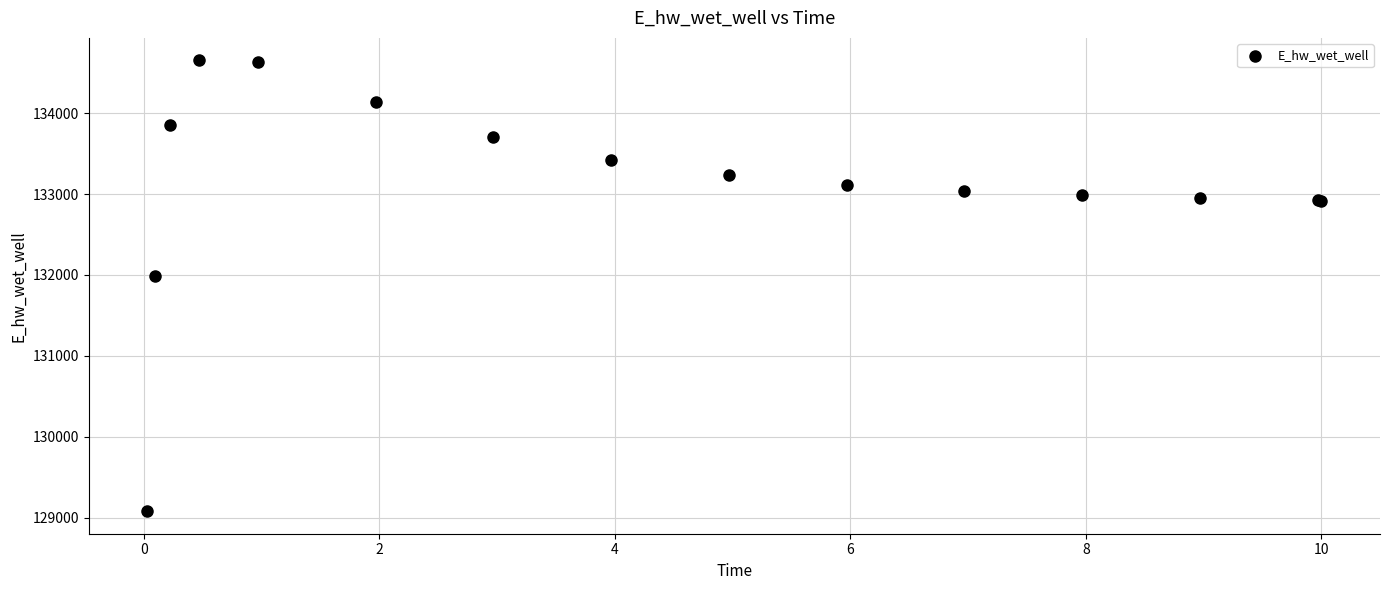

What Y value in the scatter plot is closest to 131865?

131987.2